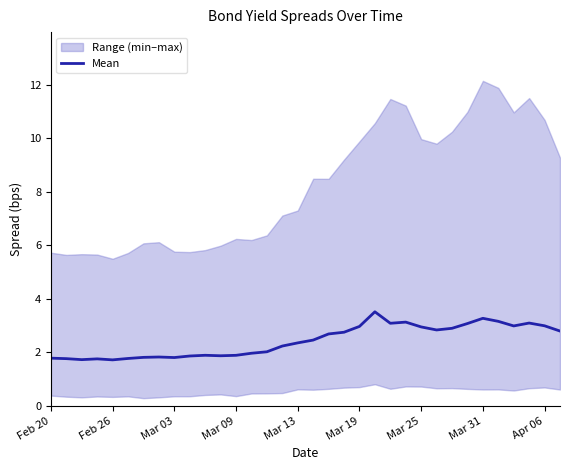

What is the highest value of the Mean series?

3.5